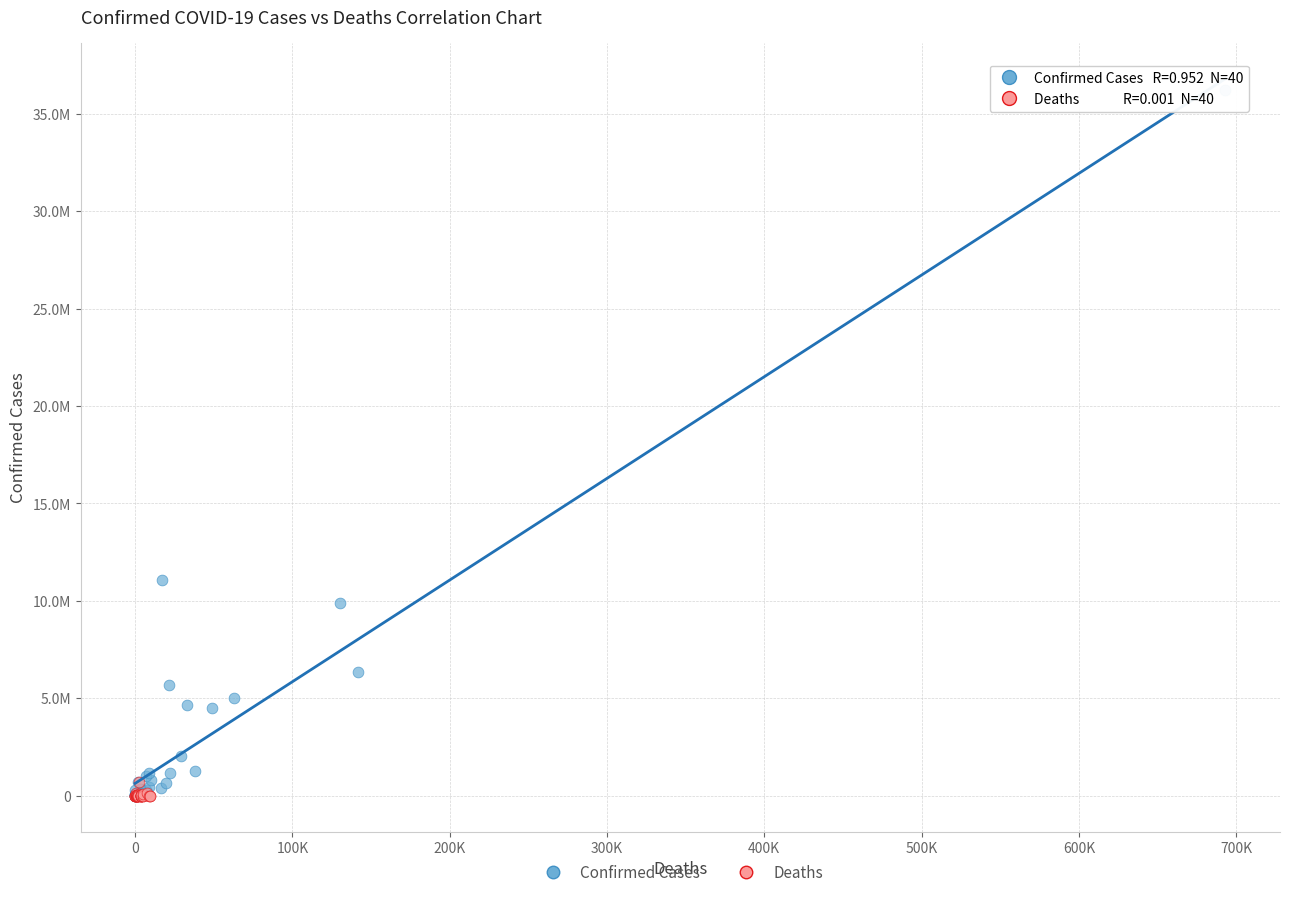

What are all the series names shown in the legend?

Confirmed Cases, Deaths